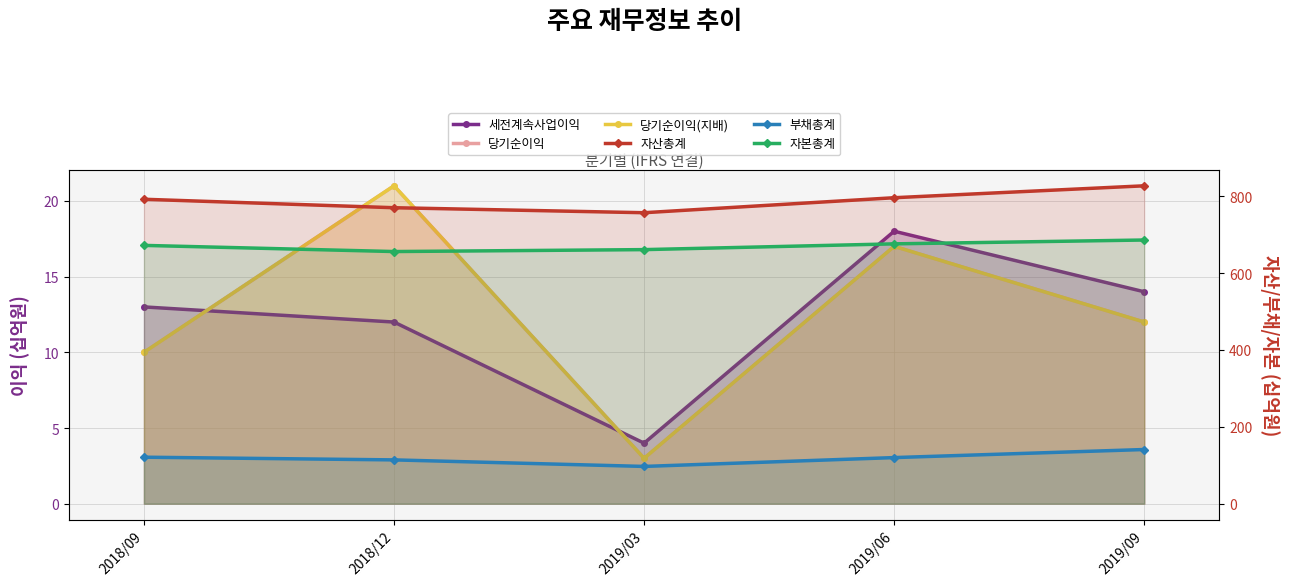

True or false: 당기순이익(지배) has more than 1 points higher than both neighbors.

True